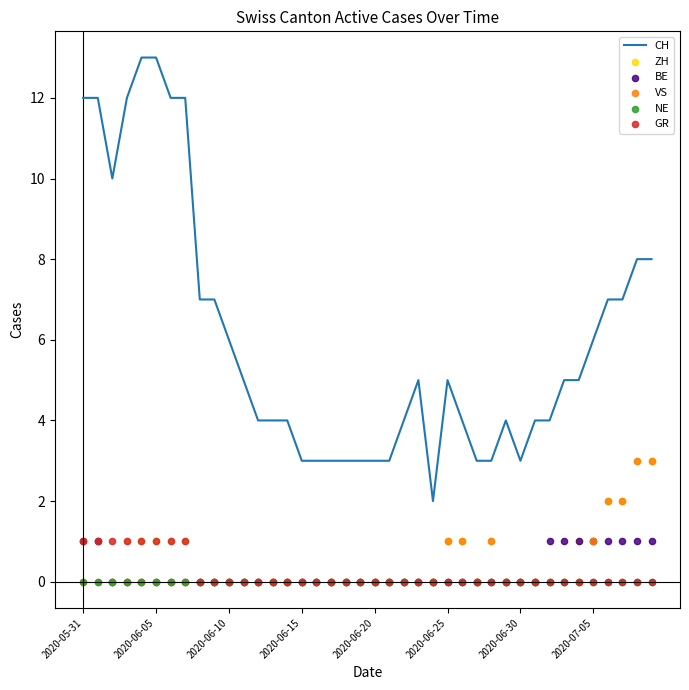

Which series reaches the maximum Y coordinate?

CH